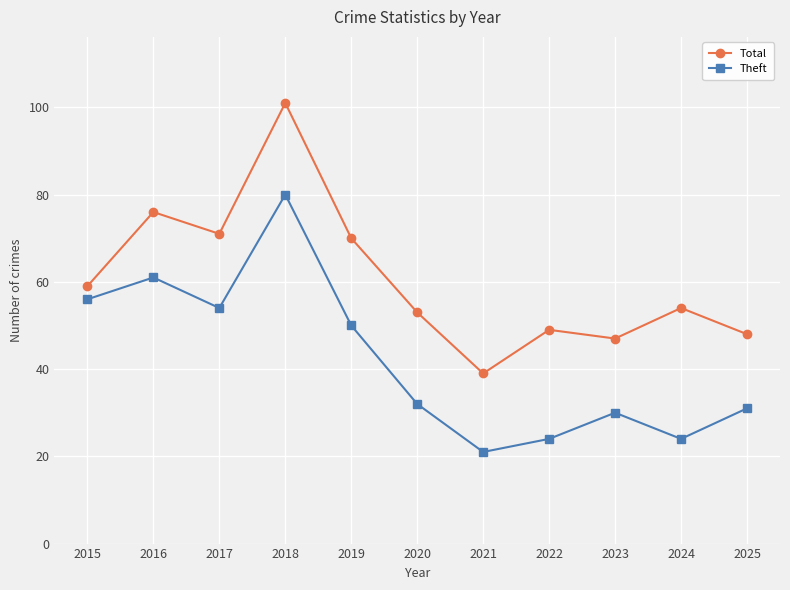

True or false: Theft and Total cross at least once.

False